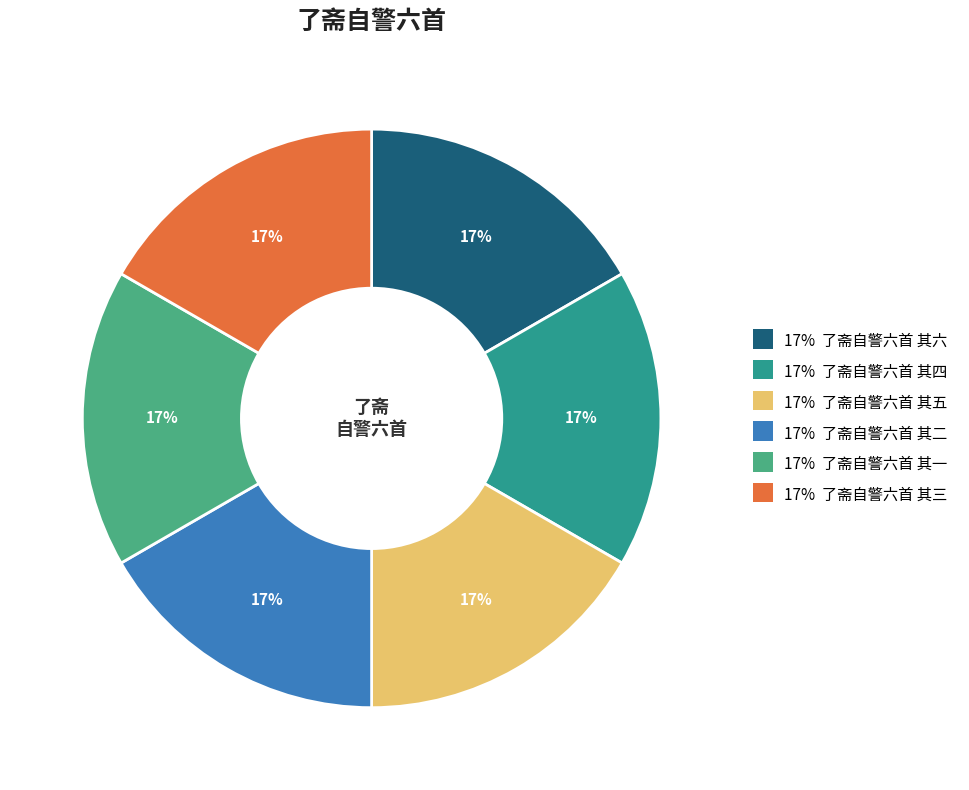

Does any single category account for the majority?

No